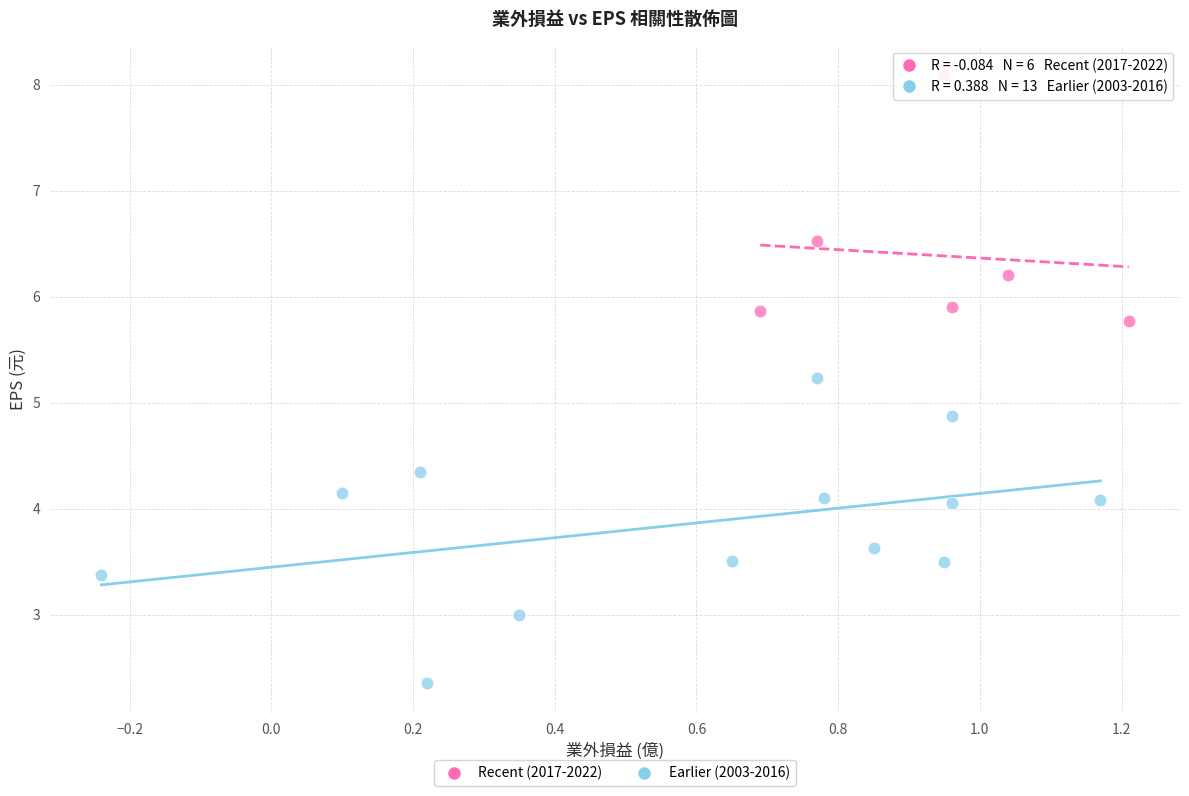

Which series reaches the minimum Y coordinate?

Earlier (2003-2016)